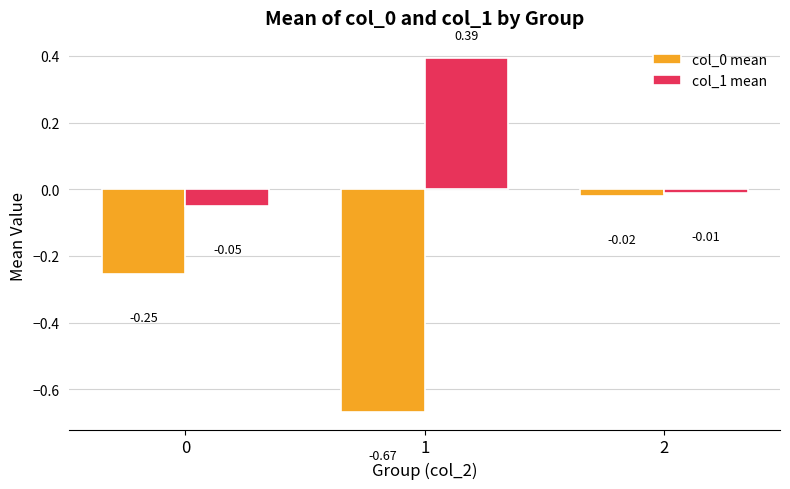

What is the spread (max minus min) of values at 1?

1.1